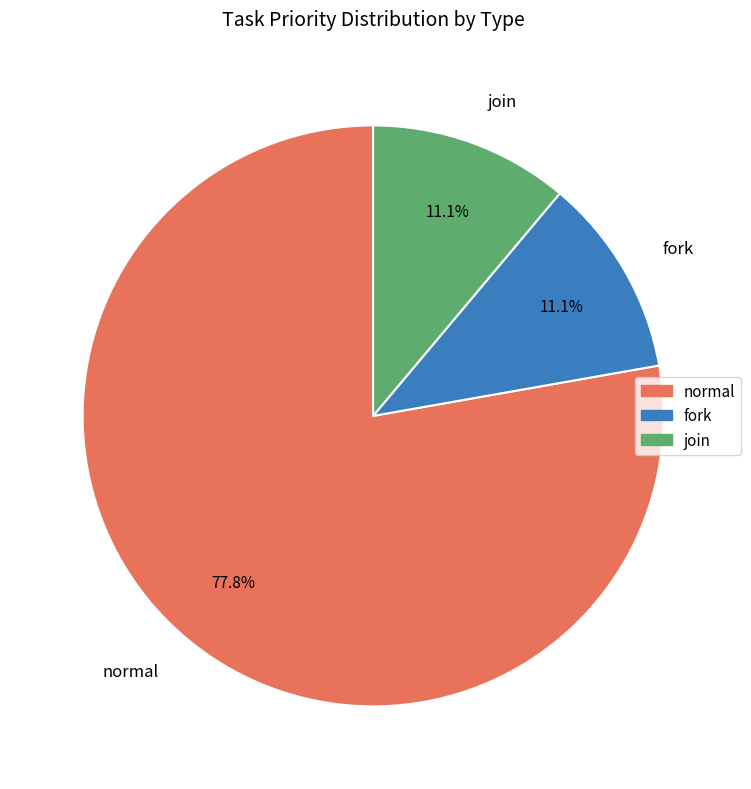

Does normal account for over 50% of the chart?

Yes